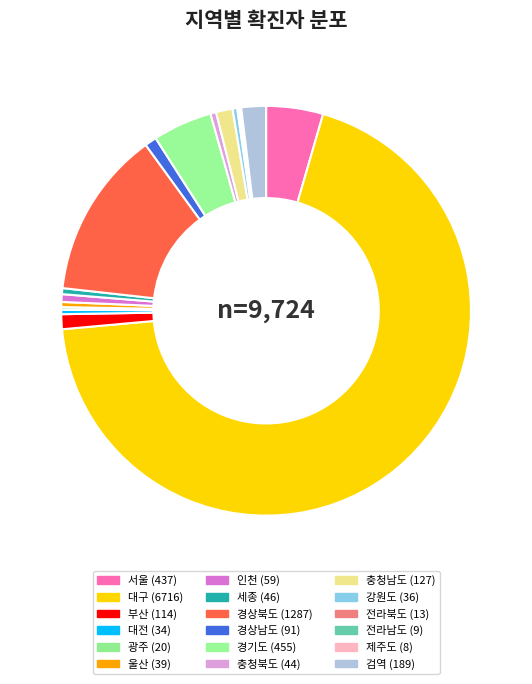

Between 강원도 and 대전, which is larger?

강원도